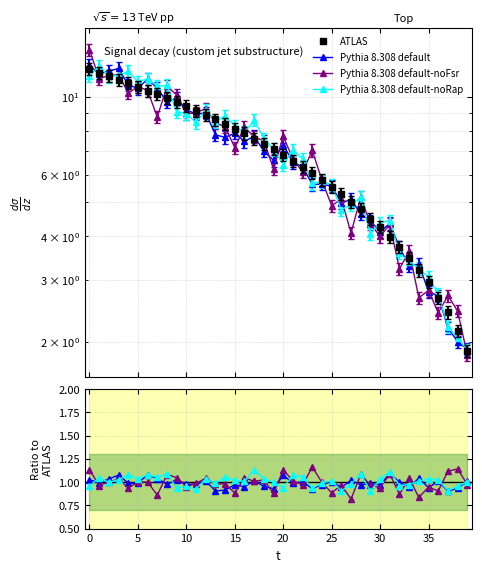

True or false: Pythia 8.308 default-noRap has more than 1 points higher than both neighbors.

True